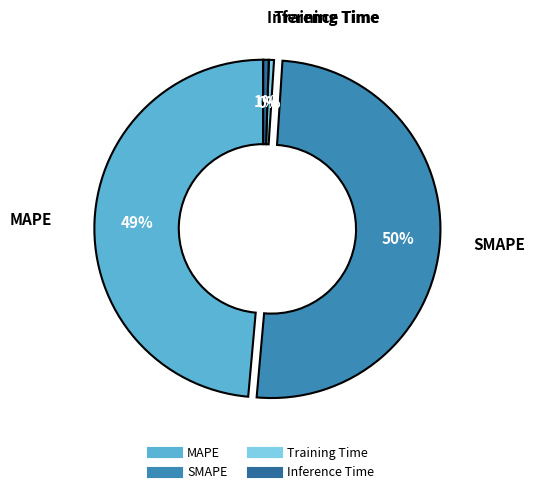

Is it true that SMAPE is 50% of the pie?

True